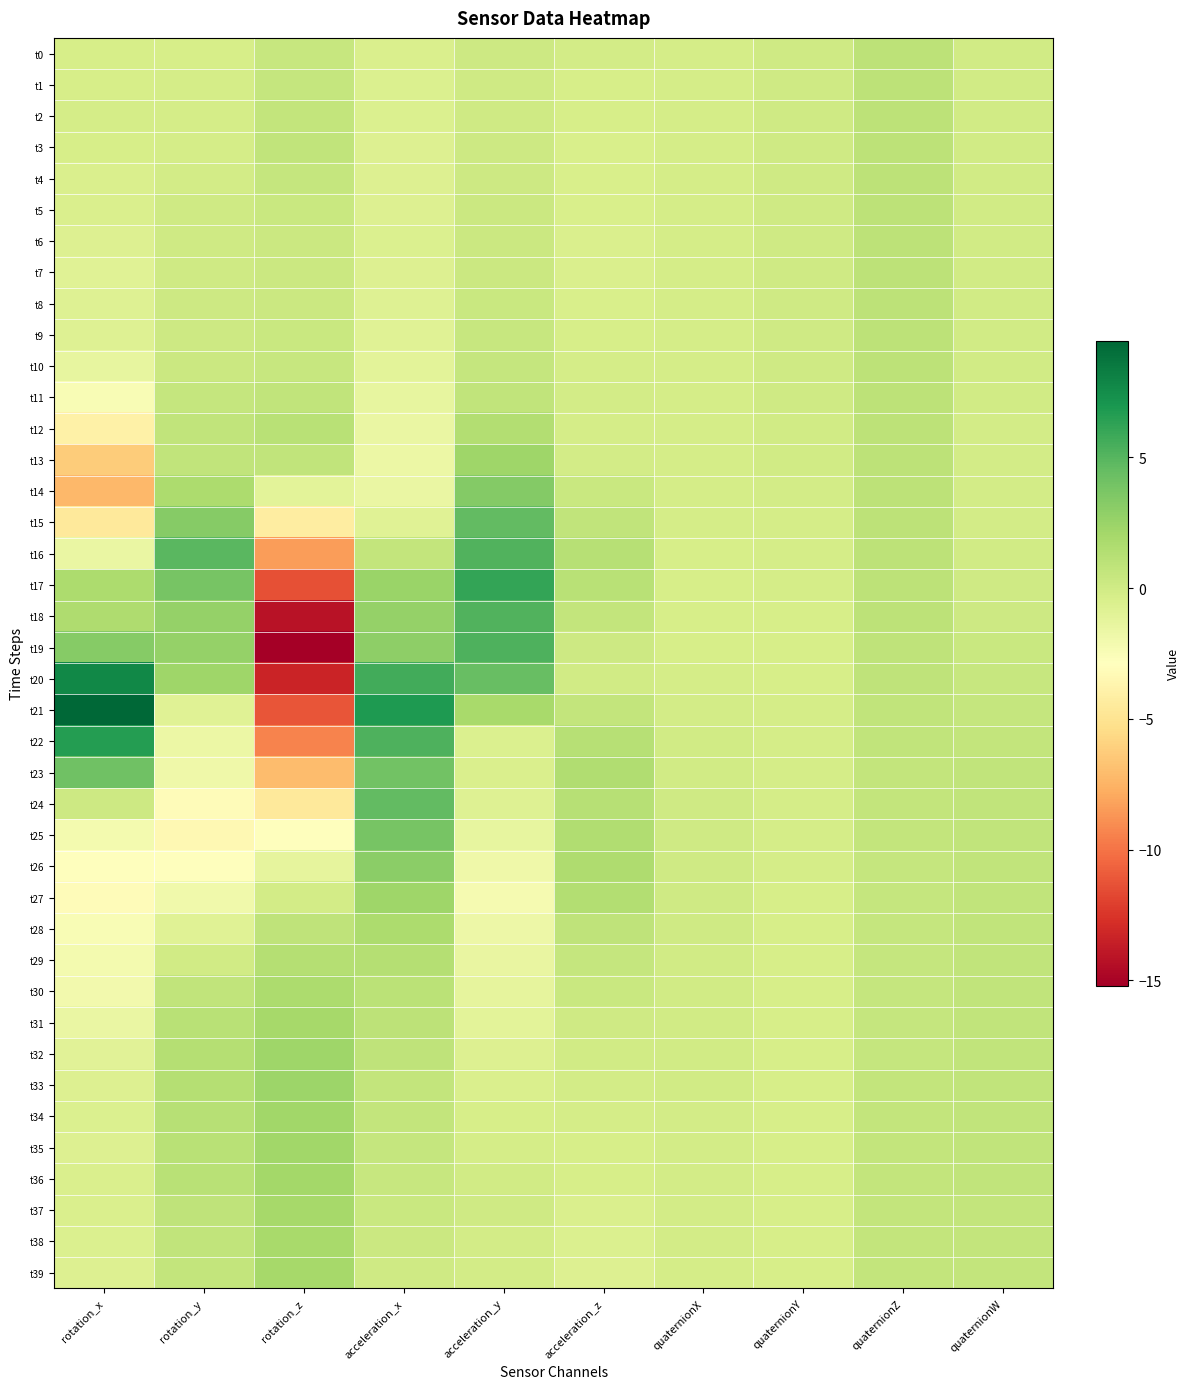

Which series changed the most between rotation_y and quaternionX?

t16